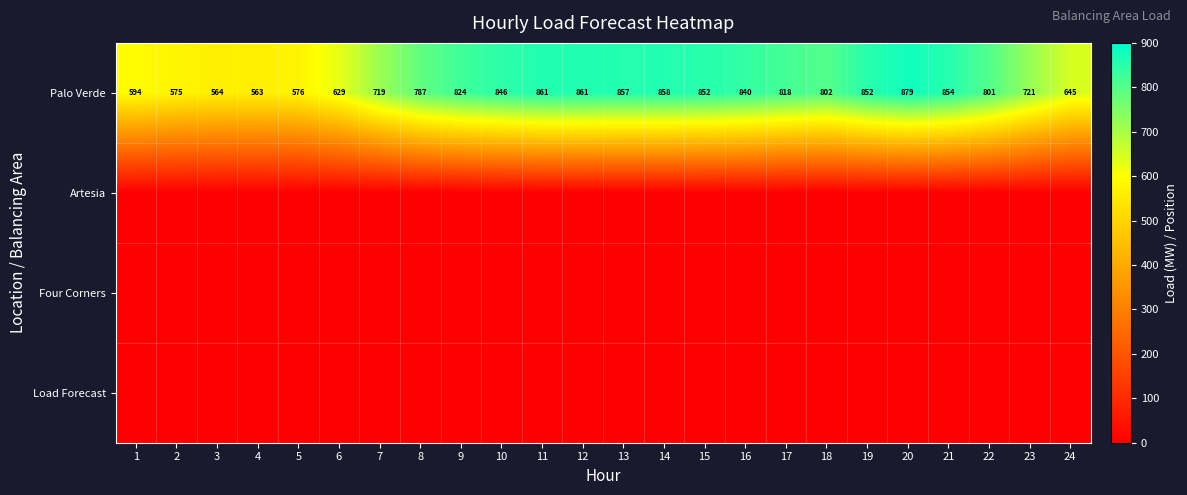

What is the spread (max minus min) of values at 18?

801.9